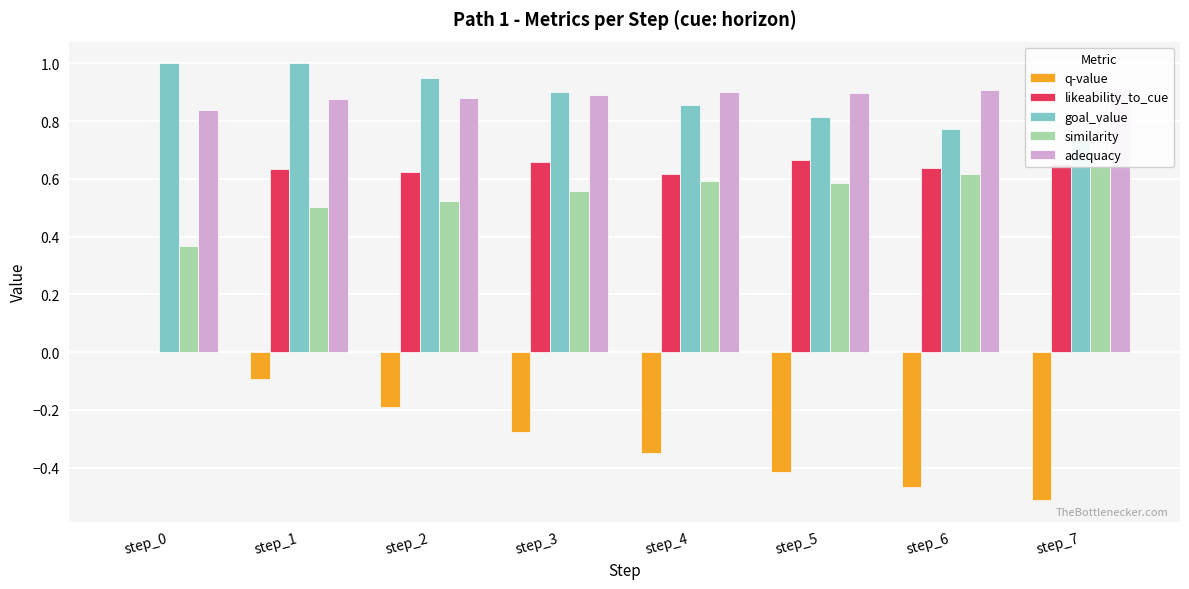

Rank the categories by goal_value value from lowest to highest.

step_7, step_6, step_5, step_4, step_3, step_2, step_0, step_1